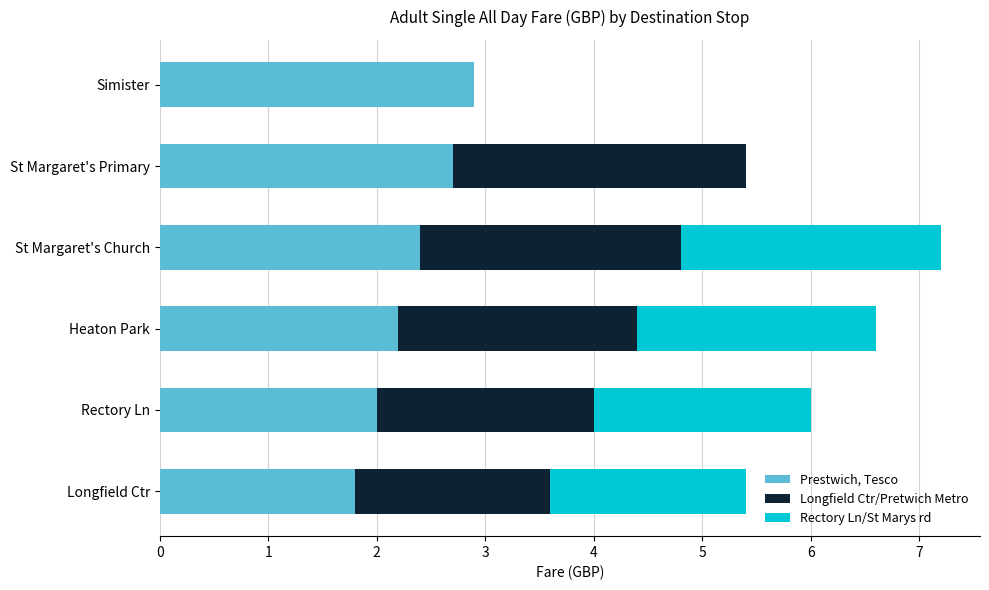

What are all the series names shown in the legend?

Prestwich, Tesco, Longfield Ctr/Pretwich Metro, Rectory Ln/St Marys rd